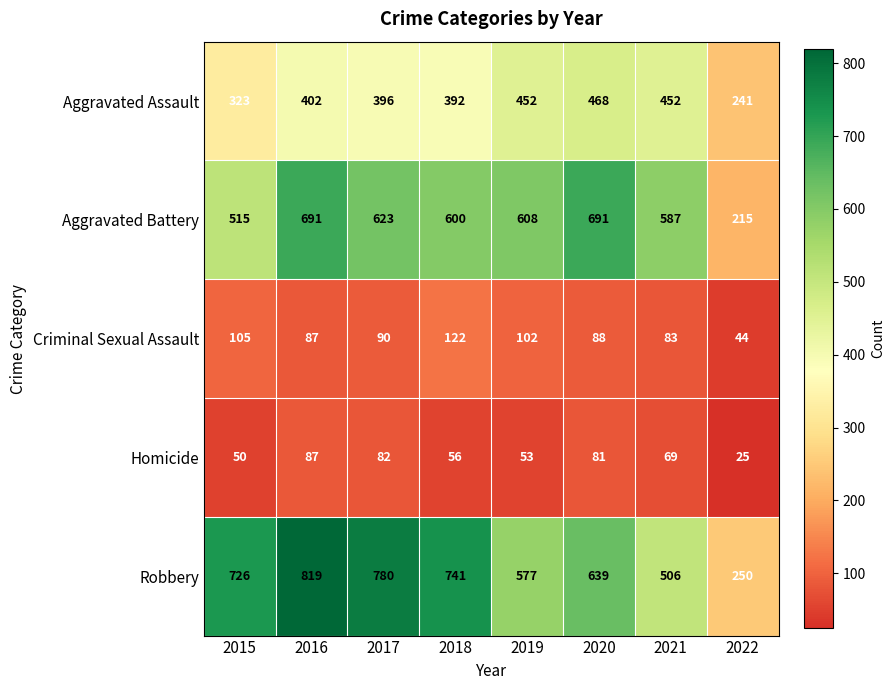

What is the lowest value of the Aggravated Battery series?

215